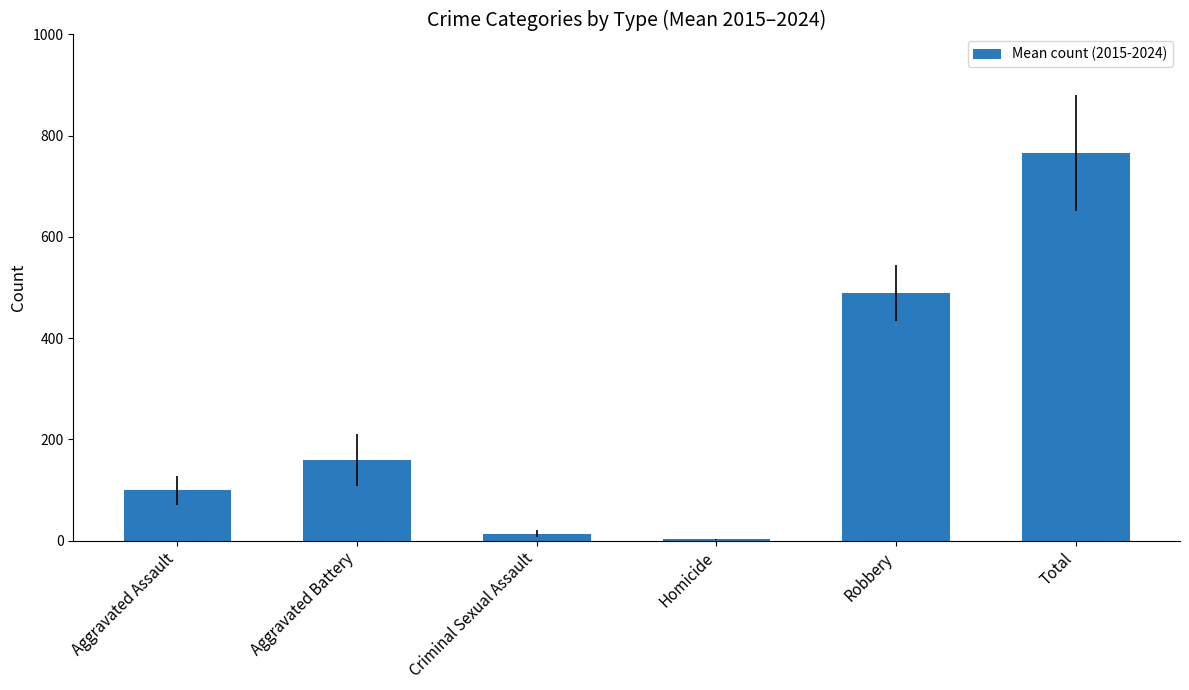

True or false: the data shows 498.5 at Total.

False